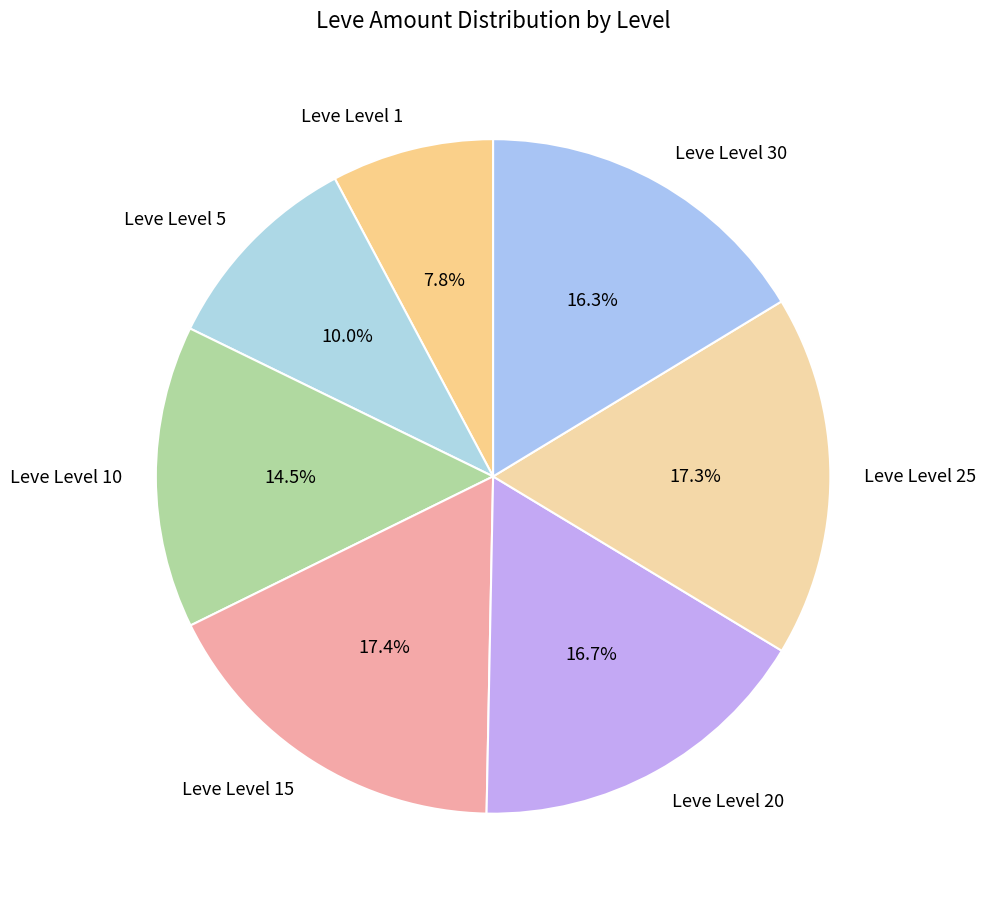

Is there a majority slice in this chart?

No